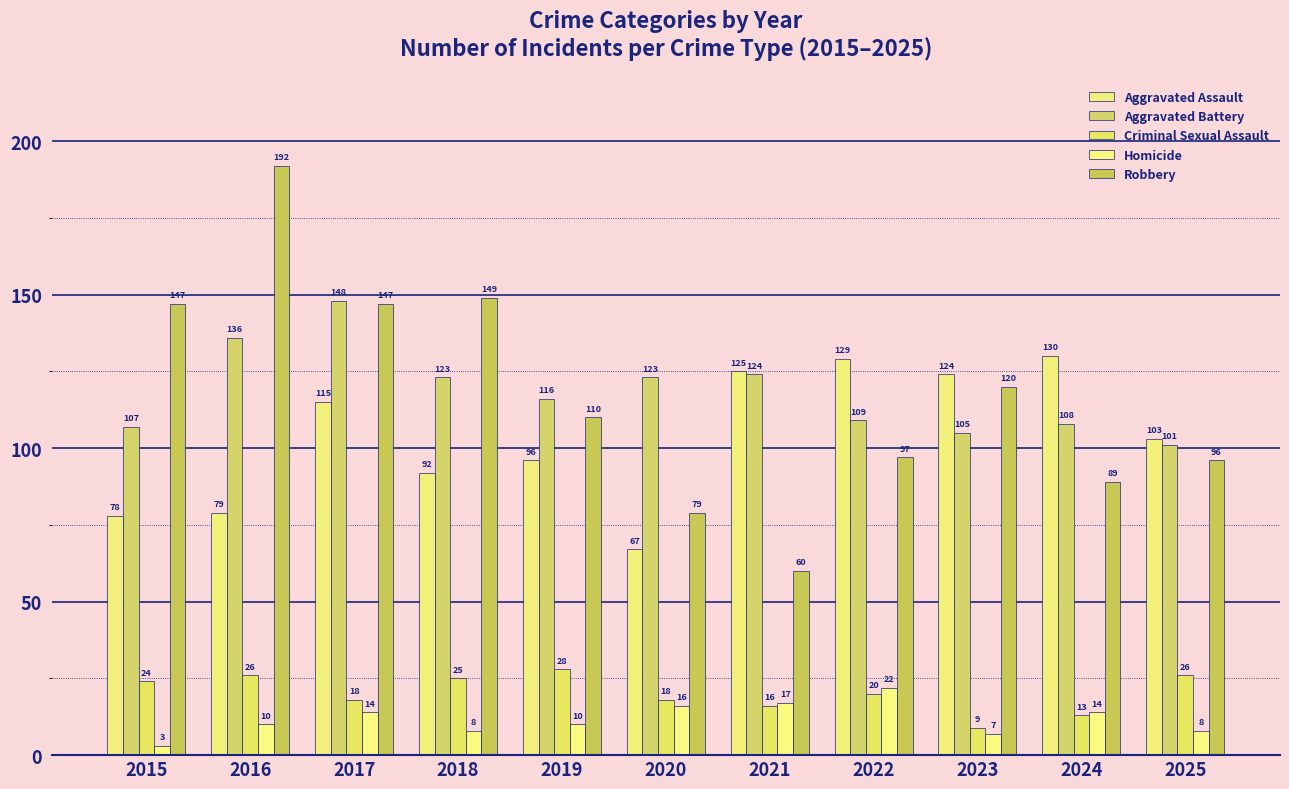

At which category is the sum across all series the highest?

2016